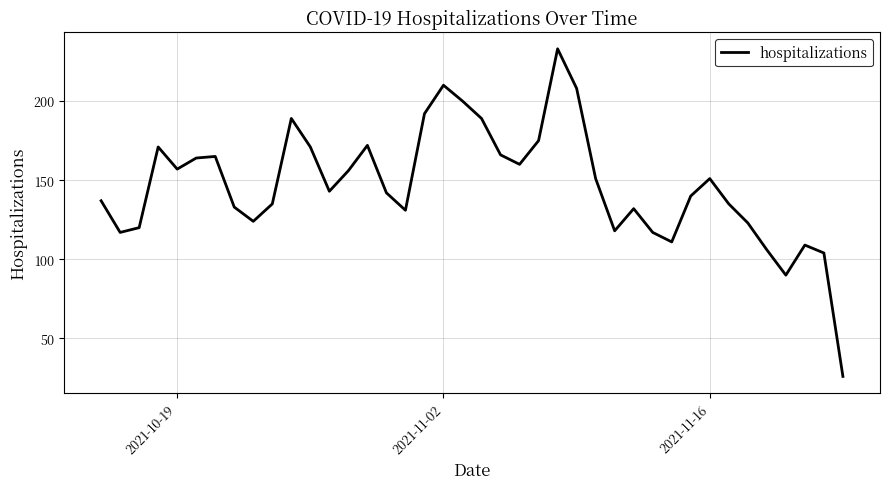

What is the smallest value displayed?

26